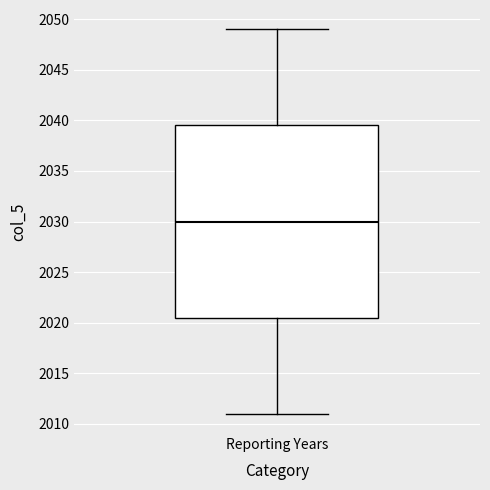

Read this box plot against the y-axis: the position of the median line, the range covered by the box, and the ends of both whiskers. The values are not printed on the chart, so give them approximately, as read against the axis.

median 2030.0, box 2020.5 to 2039.5, whiskers 2011.0 to 2049.0